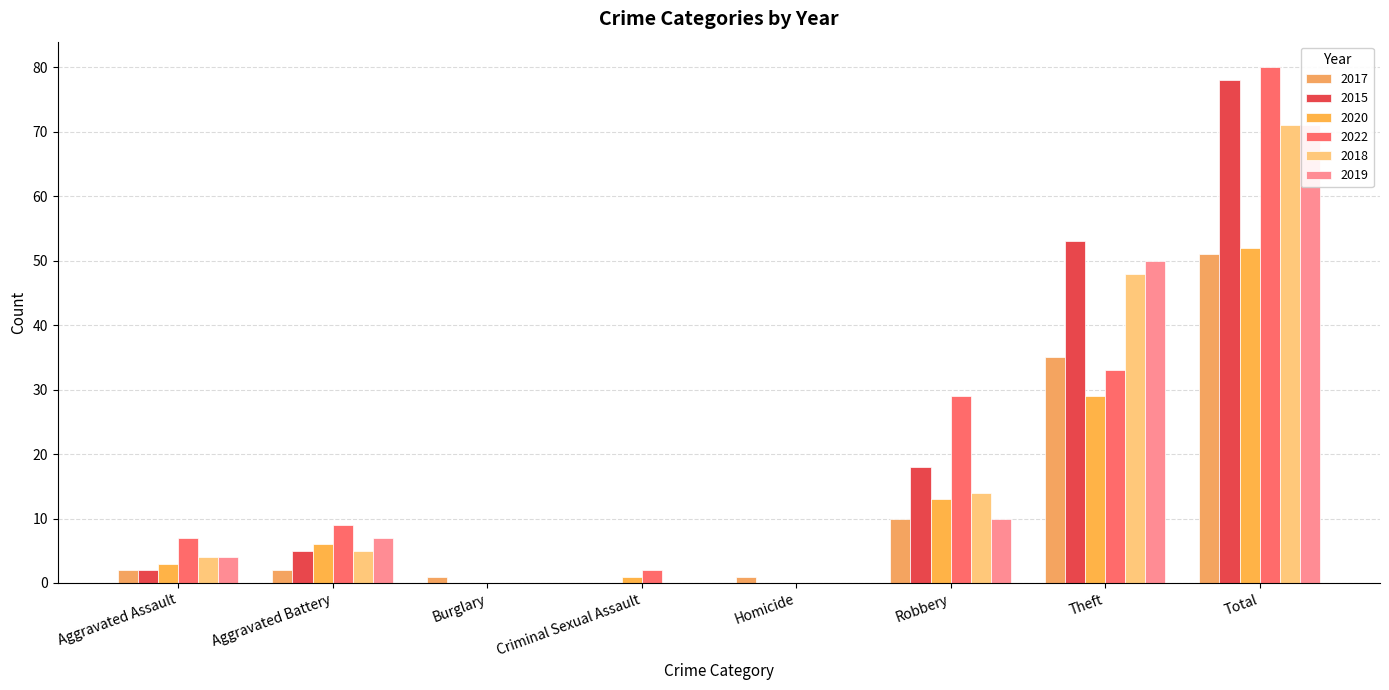

The 2015 series shows -48 at Criminal Sexual Assault. True or false?

False